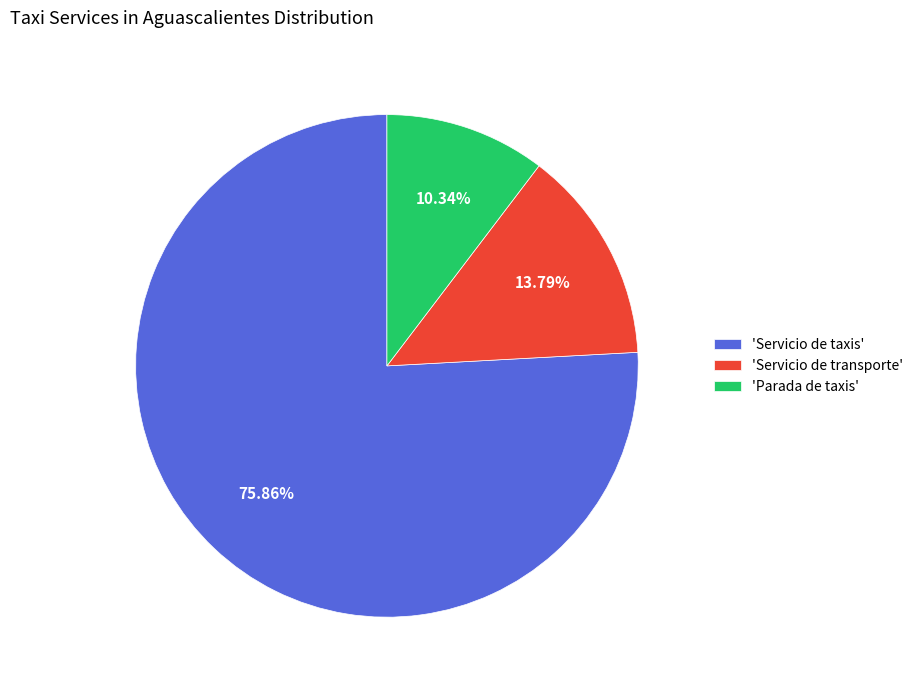

What is the smallest slice in the pie chart?

'Parada de taxis'